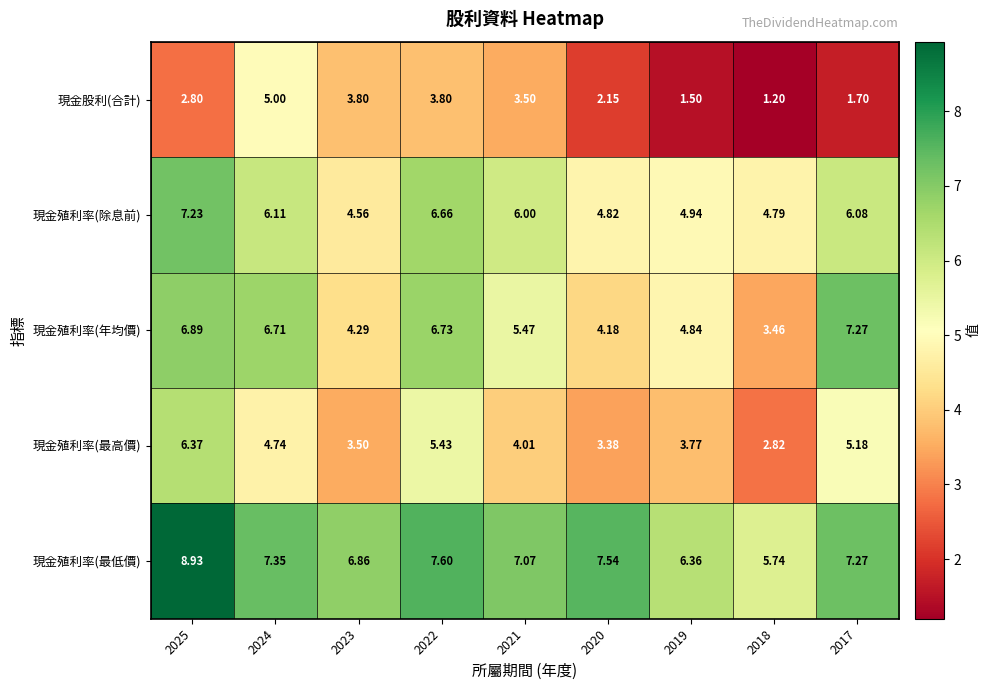

Which series has the largest total across all categories?

現金殖利率(最低價)